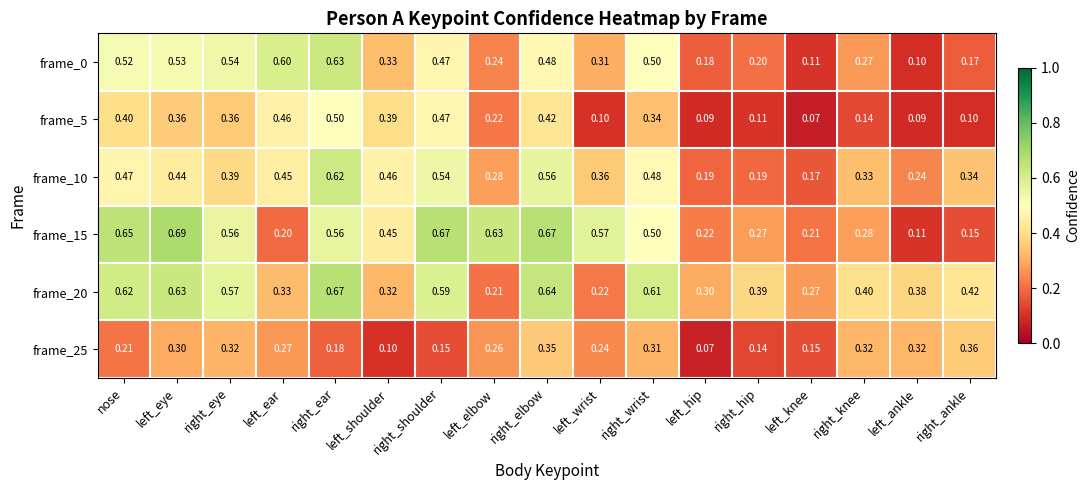

At which category is the sum across all series the highest?

right_ear